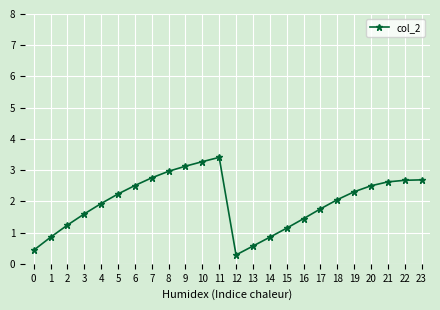

True or false: the data shows 0.9 at 14.

True